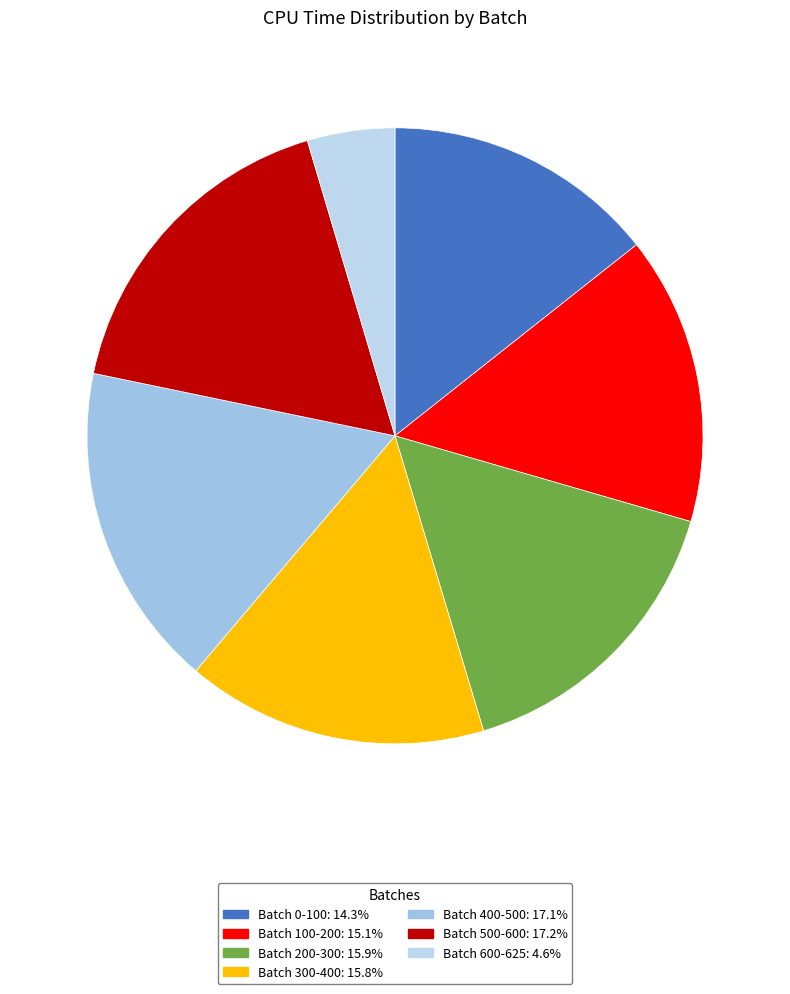

To the nearest percent, what is the average slice percentage?

14%